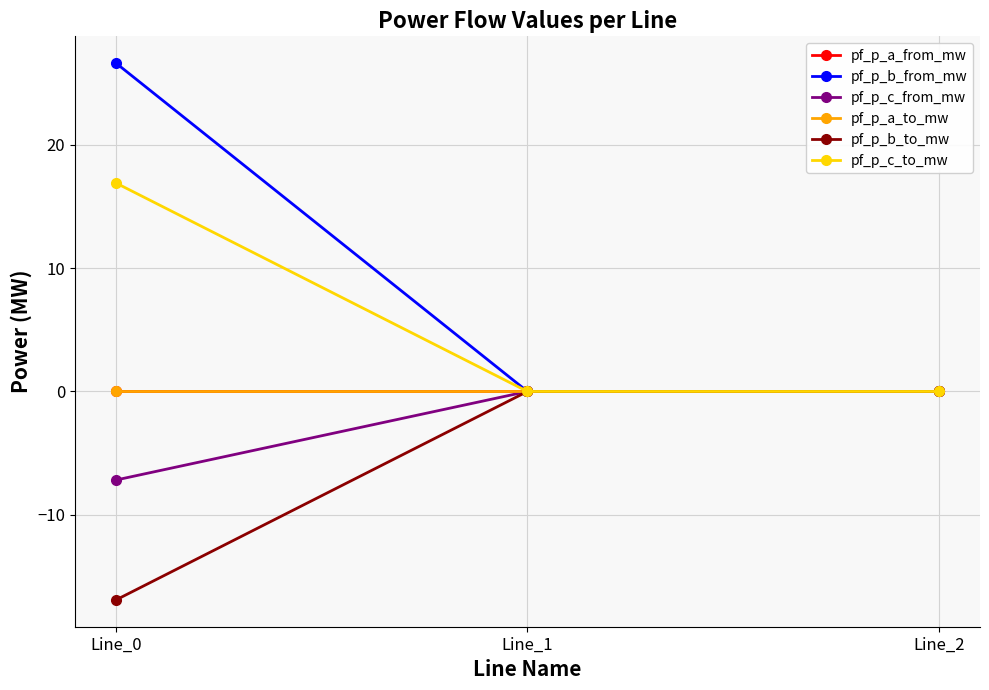

Is this an area chart (filled region under the line)?

No